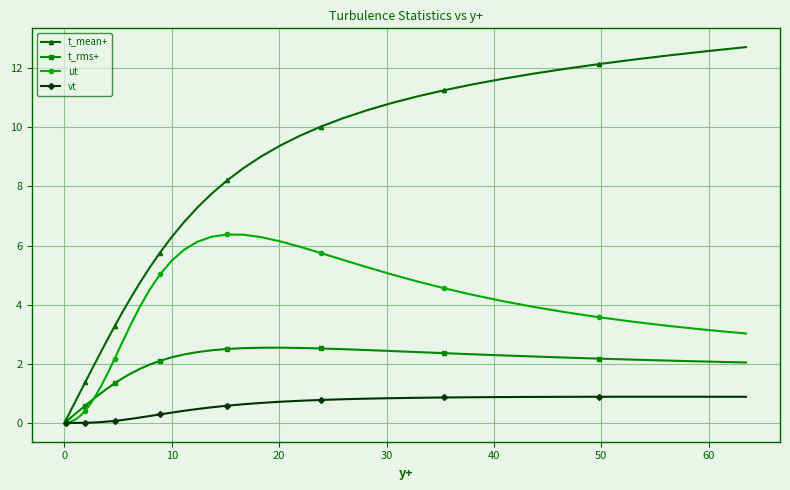

List the series in order of their overall mean, lowest first.

vt, t_rms+, ut, t_mean+